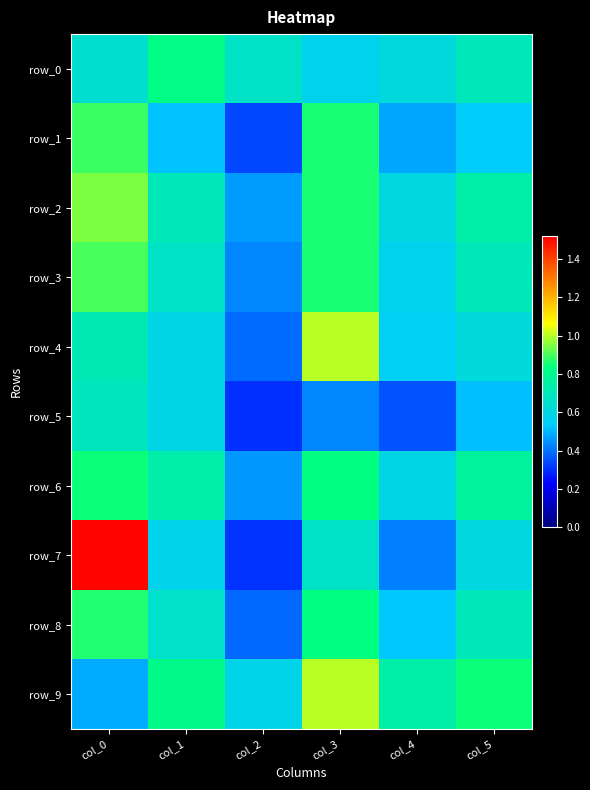

Read the row_5 value at col_3.

0.4